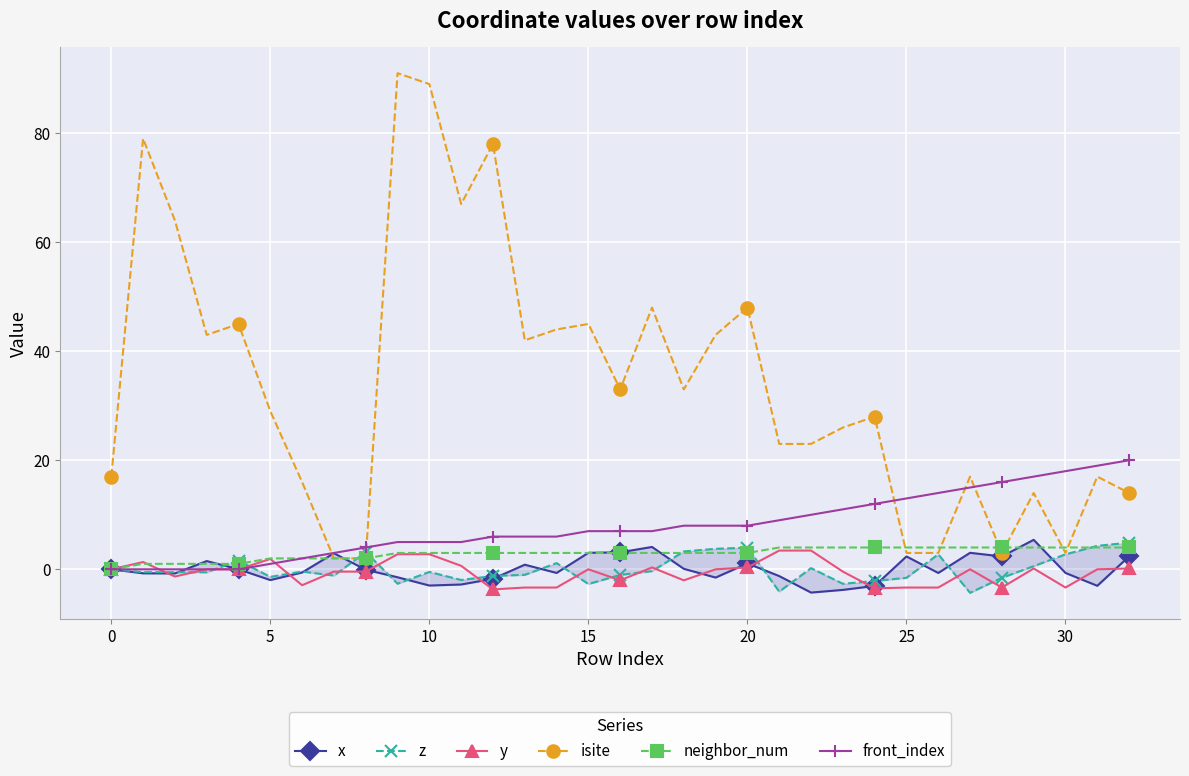

True or false: z has more than 0 points higher than both neighbors.

True